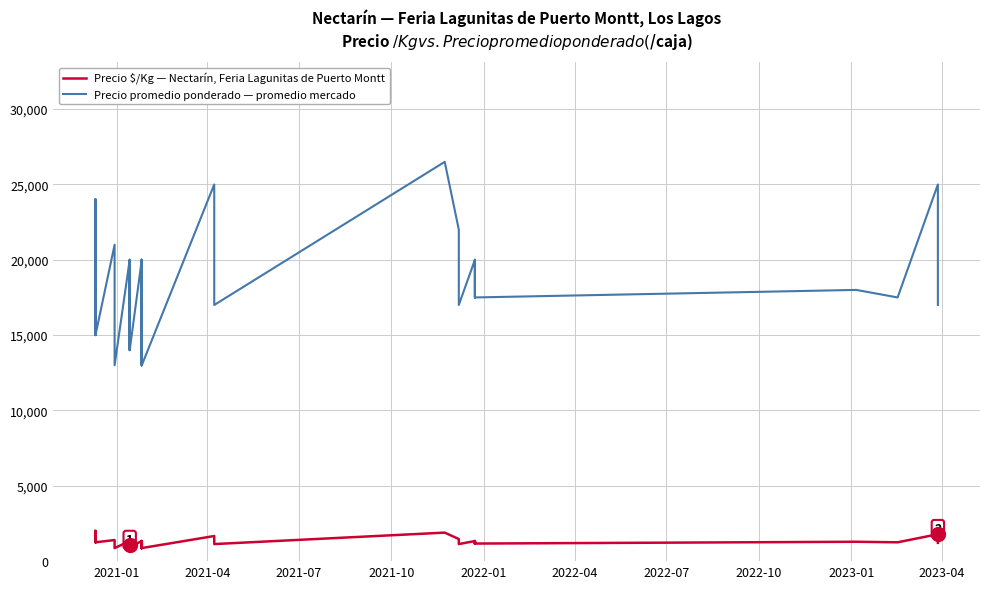

What is the average value of the Precio promedio ponderado — promedio mercado series?

18375